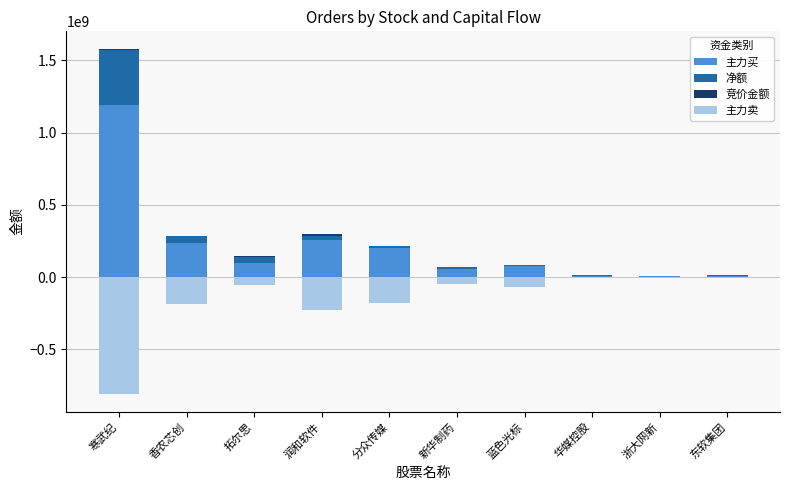

Reading left to right, list all the values displayed in this chart.

主力买: 1193526699	234874351	99233779	255874239	198327642	58271384	74123210	6120474	6869956	9434455
净额: 381119262	49908929	42886430	30691782	16675134	11271537	6334158	5394423	3682439	3652425
竞价金额: 7075737	410090	4695475	10547271	1899623	3015250	1117941	57232	271392	371544
主力卖: -812407437	-184965422	-56347349	-225182457	-181652508	-46999847	-67789052	-726051	-3187517	-5782030